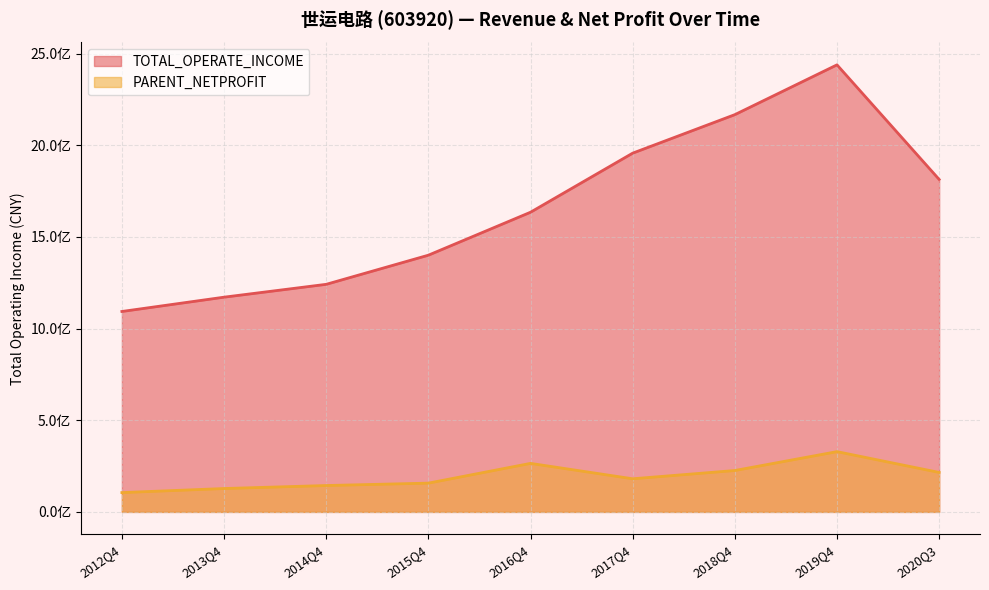

What is the value of the TOTAL_OPERATE_INCOME point at the 2nd from the left?

1171457211.7